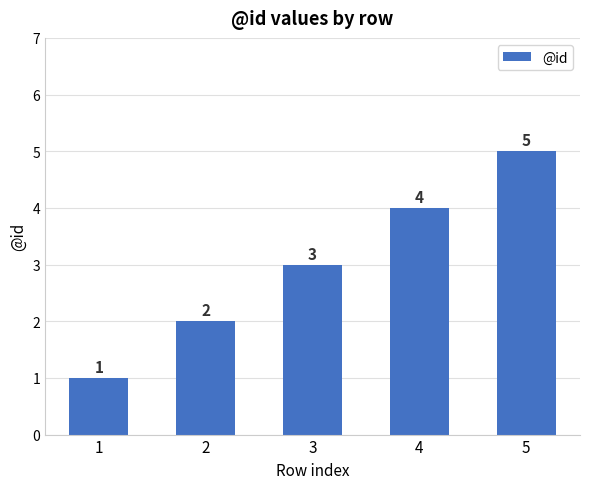

Reading left to right, list all the values displayed in this chart.

1=1	2=2	3=3	4=4	5=5